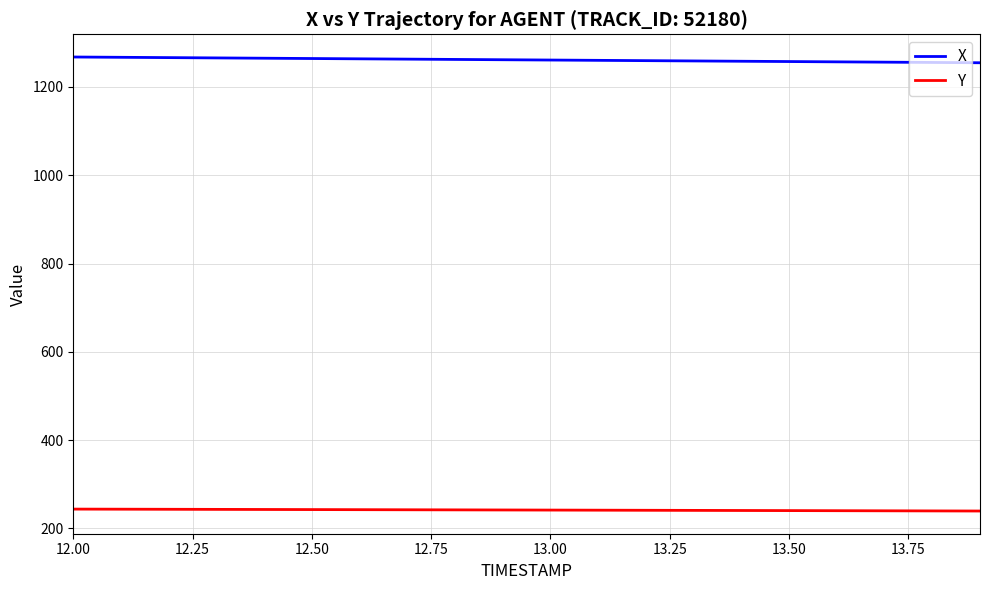

Which series has the largest total across all categories?

X